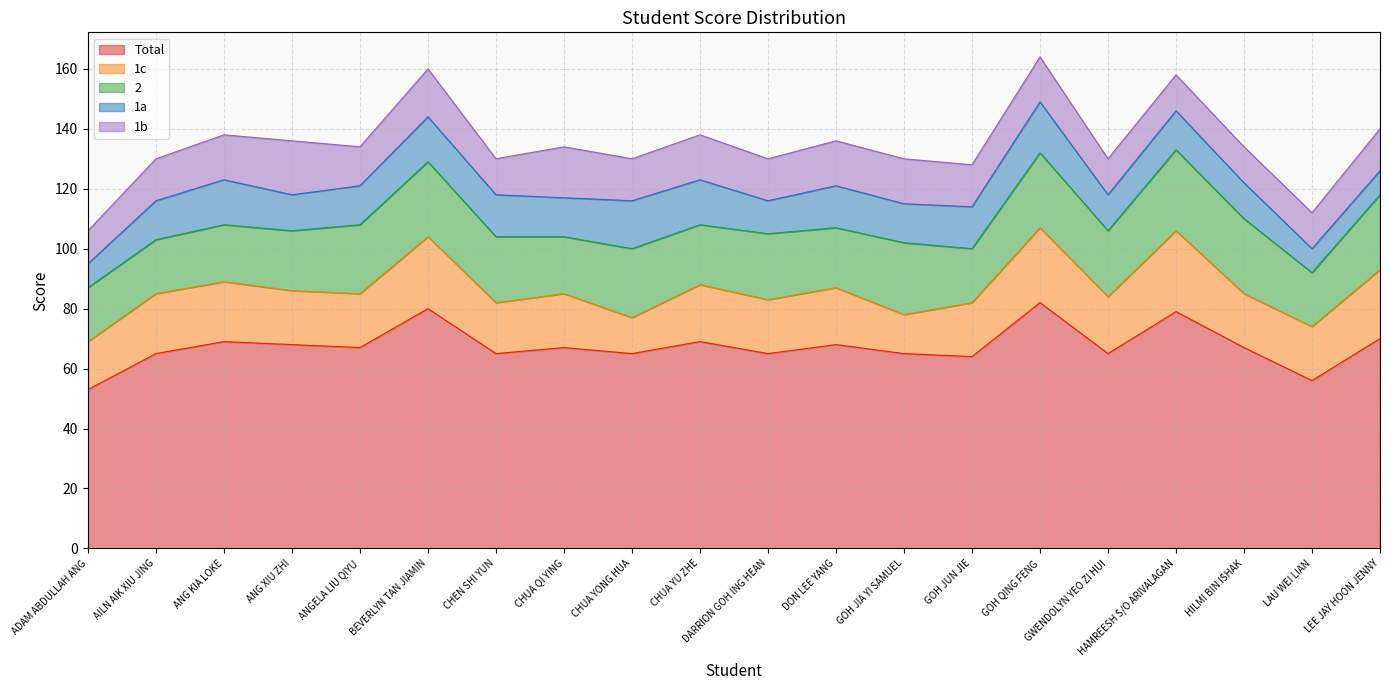

What is the difference between the highest and lowest values at HILMI BIN ISHAK?

55